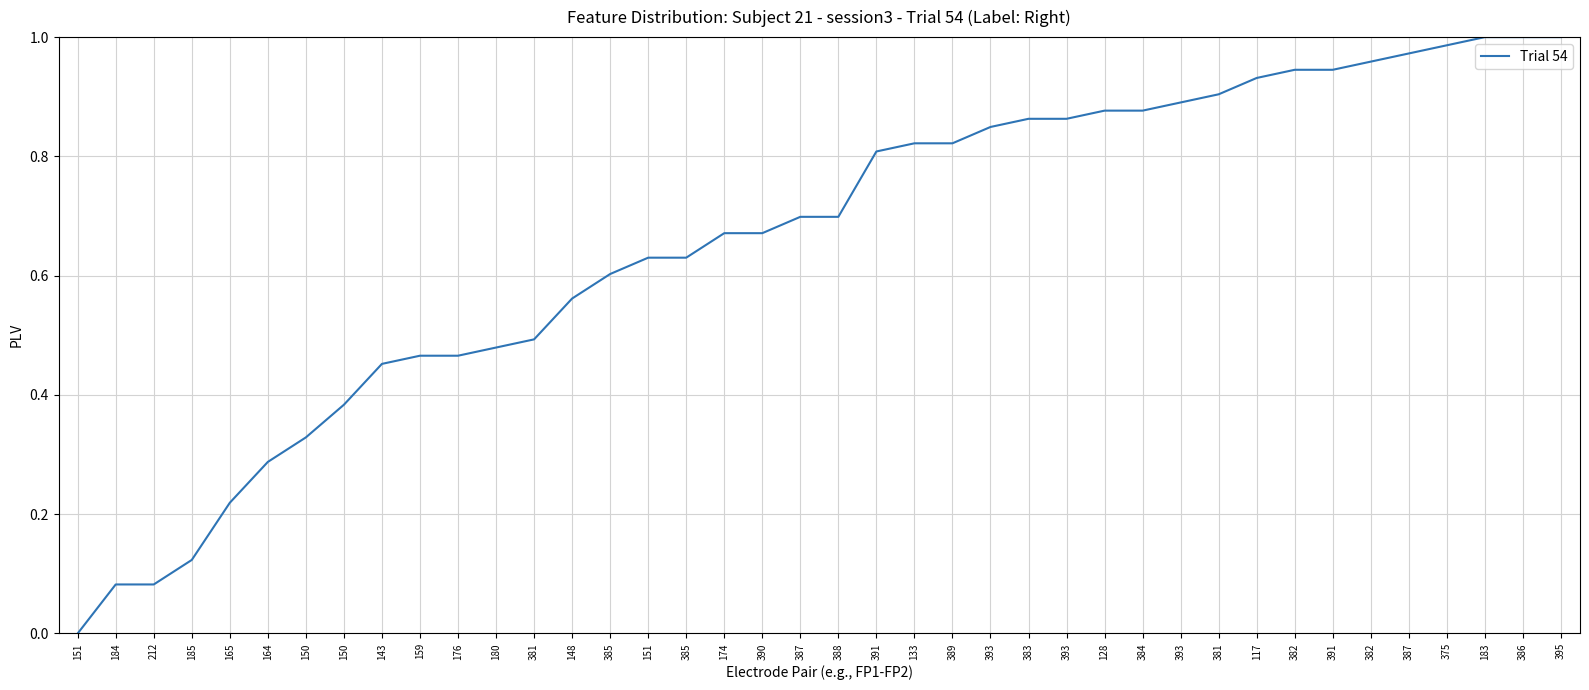

How many lines are shown in the chart?

1